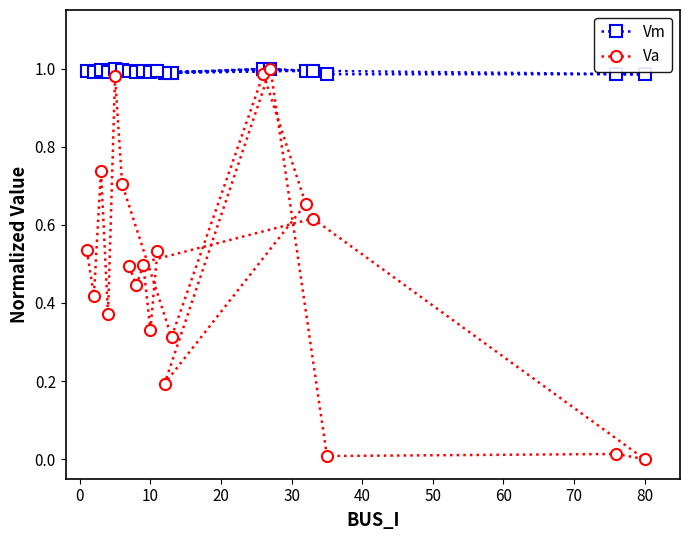

Which series has the largest total across all categories?

Vm